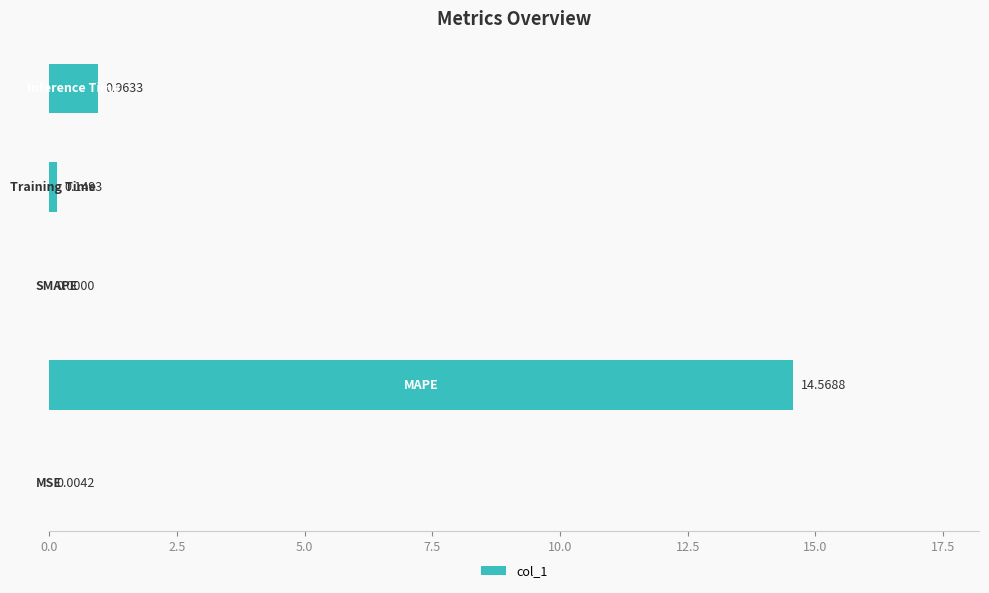

Are the bars horizontal?

Yes